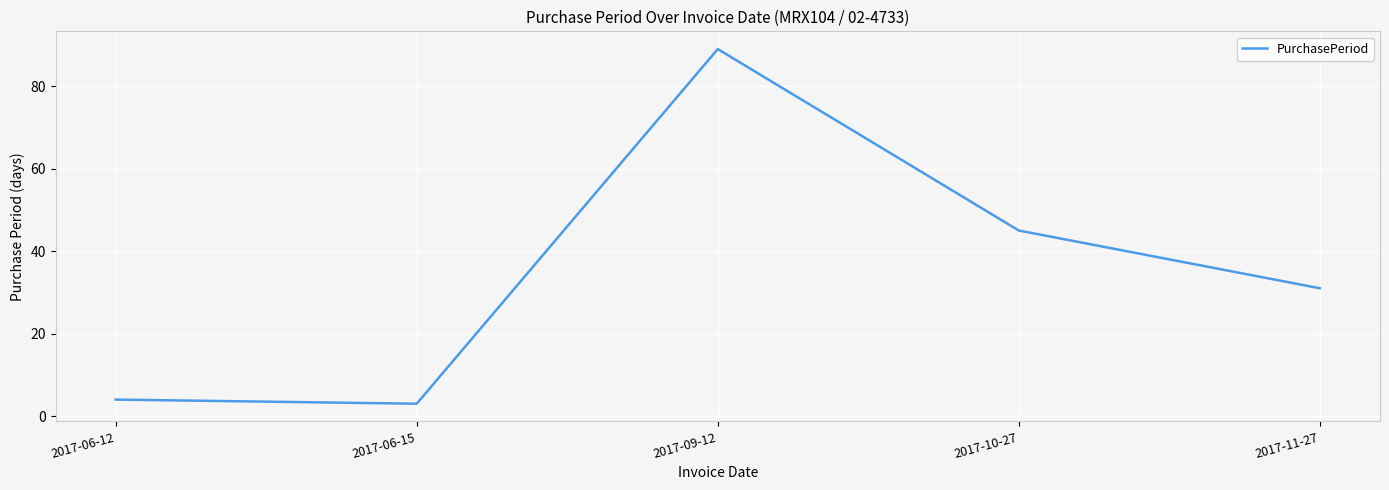

What position from the left is 2017-11-27?

5